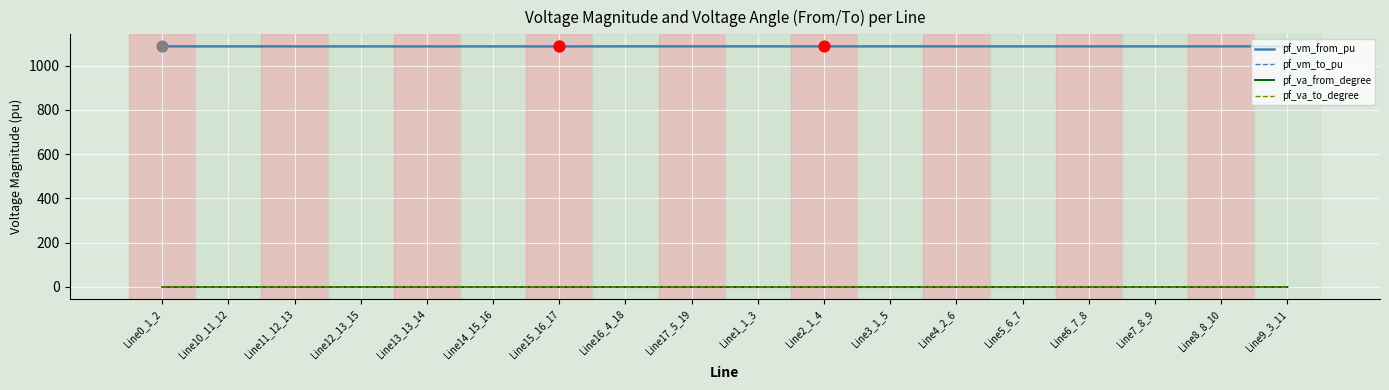

True or false: pf_va_from_degree and pf_vm_from_pu intersect in this chart.

False